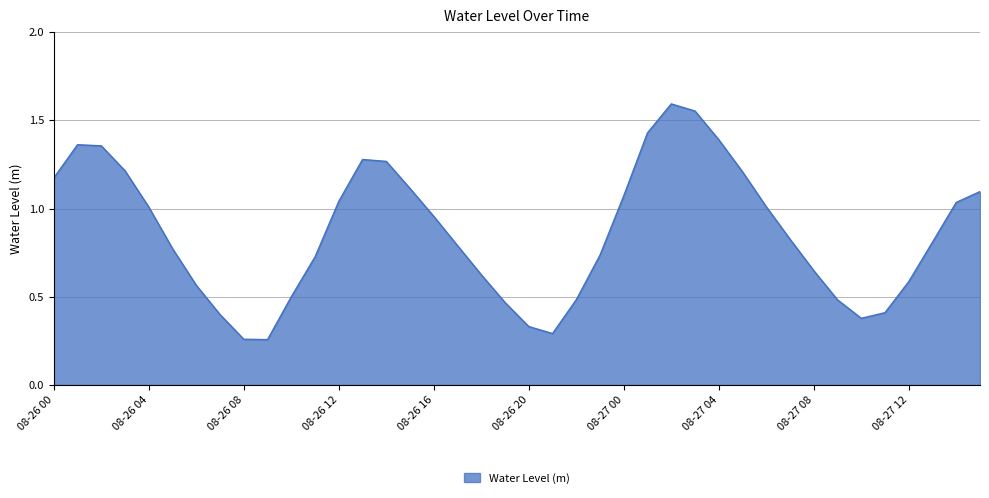

Reading right to left, transcribe all the data shown in this chart.

08-27 15=1.1	08-27 14=1.0	08-27 13=0.8	08-27 12=0.6	08-27 11=0.4	08-27 10=0.4	08-27 09=0.5	08-27 08=0.6	08-27 07=0.8	08-27 06=1.0	08-27 05=1.2	08-27 04=1.4	08-27 03=1.6	08-27 02=1.6	08-27 01=1.4	08-27 00=1.1	08-26 23=0.7	08-26 22=0.5	08-26 21=0.3	08-26 20=0.3	08-26 19=0.5	08-26 18=0.6	08-26 17=0.8	08-26 16=1.0	08-26 15=1.1	08-26 14=1.3	08-26 13=1.3	08-26 12=1.0	08-26 11=0.7	08-26 10=0.5	08-26 09=0.3	08-26 08=0.3	08-26 07=0.4	08-26 06=0.6	08-26 05=0.8	08-26 04=1.0	08-26 03=1.2	08-26 02=1.4	08-26 01=1.4	08-26 00=1.2